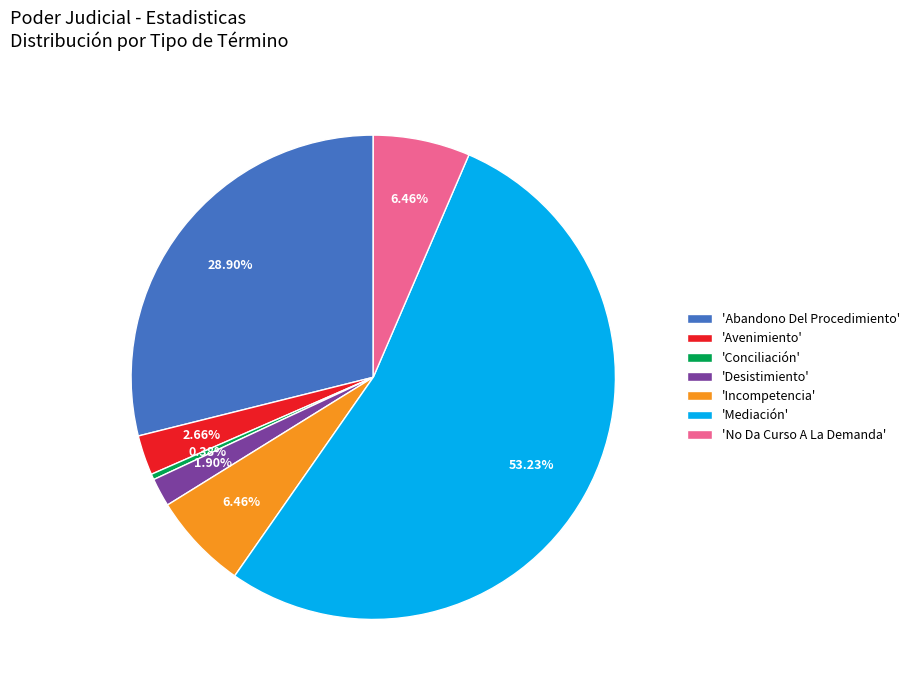

Does 'Mediación' represent more than half of the total?

Yes